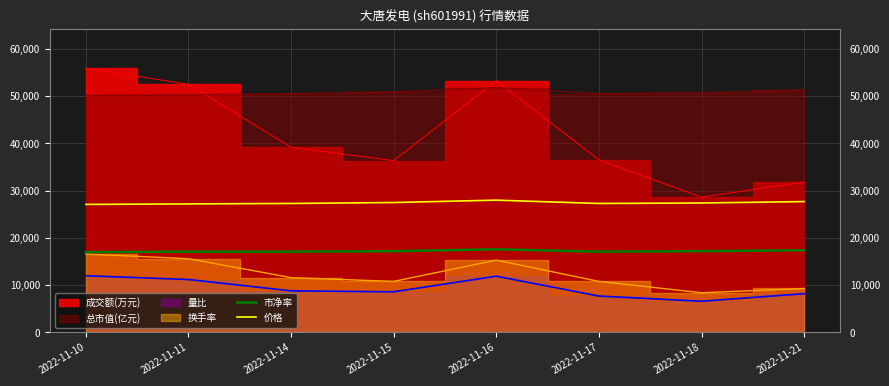

Rank the categories by 市净率 value from highest to lowest.

2022-11-16, 2022-11-21, 2022-11-15, 2022-11-18, 2022-11-11, 2022-11-14, 2022-11-17, 2022-11-10